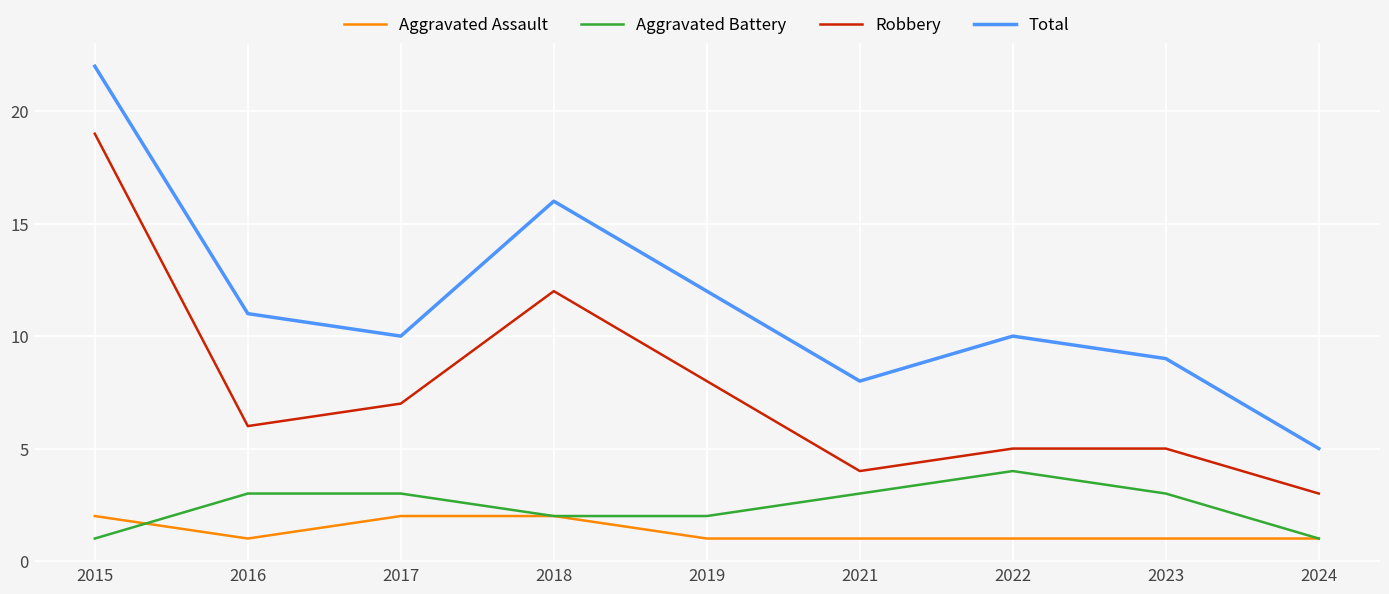

The Aggravated Battery series shows 0 at 2019. True or false?

False